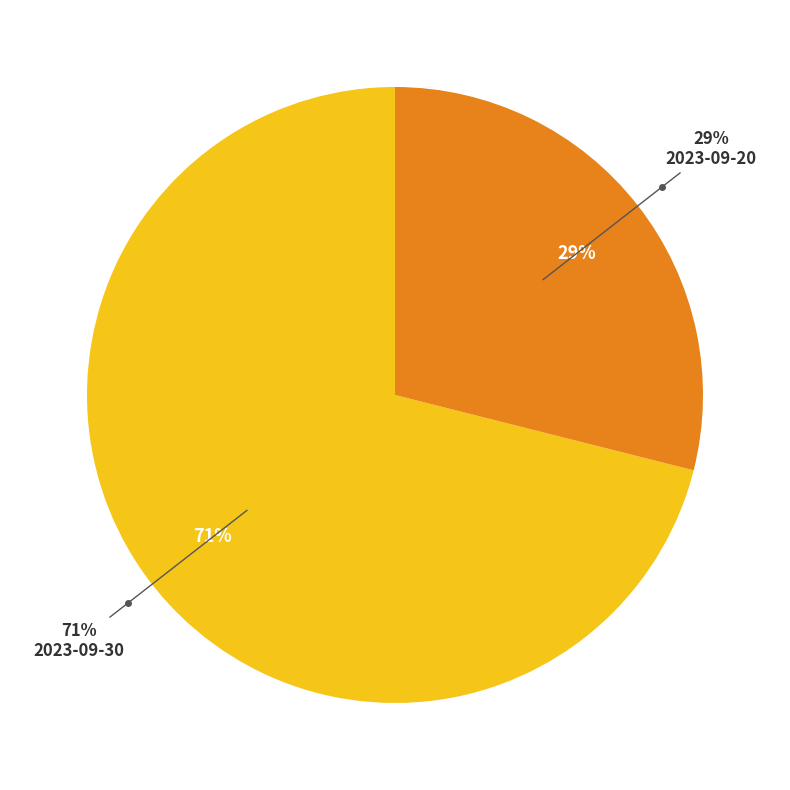

What percentage do 2023-09-20 and 2023-09-30 together represent?

100.0%